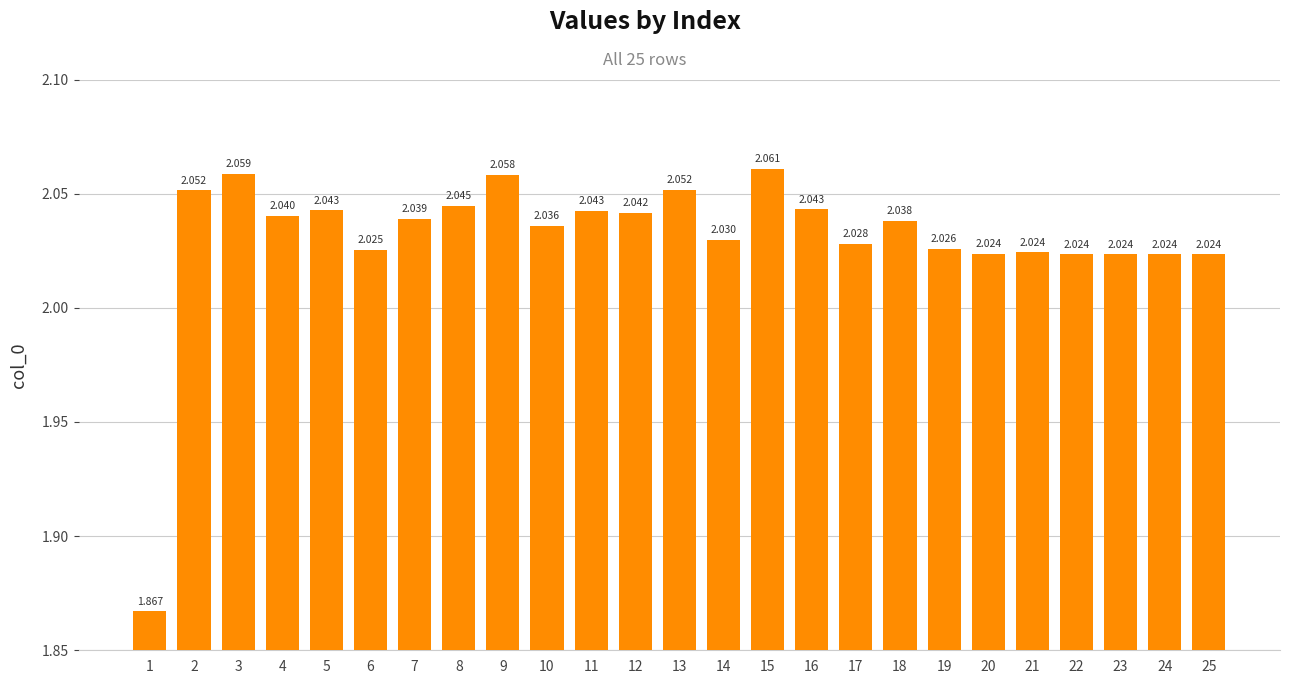

What is the smallest value displayed?

1.9